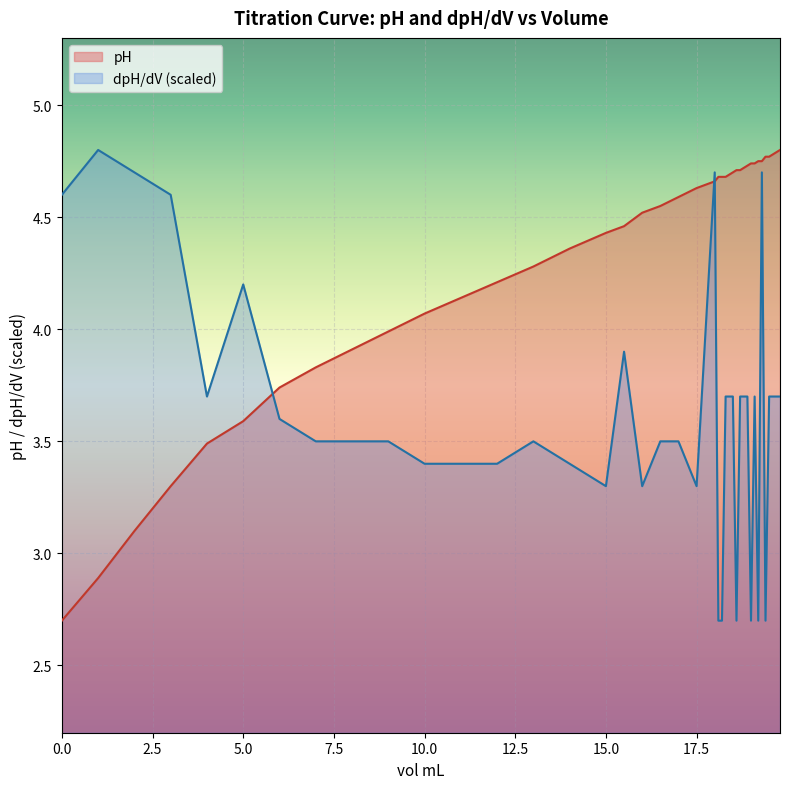

Reading right to left, extract all data points from this chart.

pH: 19.8=4.8	19.7=4.8	19.6=4.8	19.5=4.8	19.4=4.8	19.3=4.8	19.2=4.8	19.1=4.7	19=4.7	18.9=4.7	18.8=4.7	18.7=4.7	18.6=4.7	18.5=4.7	18.4=4.7	18.3=4.7	18.2=4.7	18.1=4.7	18=4.7	17.5=4.6	17=4.6	16.5=4.5	16=4.5	15.5=4.5	15=4.4	14=4.4	13=4.3	12=4.2	11=4.1	10=4.1	9=4.0	8=3.9	7=3.8	6=3.7	5=3.6	4=3.5	3=3.3	2=3.1	1=2.9	0=2.7
dpH/dV: 19.8=3.7	19.7=3.7	19.6=3.7	19.5=3.7	19.4=2.7	19.3=4.7	19.2=2.7	19.1=3.7	19=2.7	18.9=3.7	18.8=3.7	18.7=3.7	18.6=2.7	18.5=3.7	18.4=3.7	18.3=3.7	18.2=2.7	18.1=2.7	18=4.7	17.5=3.3	17=3.5	16.5=3.5	16=3.3	15.5=3.9	15=3.3	14=3.4	13=3.5	12=3.4	11=3.4	10=3.4	9=3.5	8=3.5	7=3.5	6=3.6	5=4.2	4=3.7	3=4.6	2=4.7	1=4.8	0=4.6